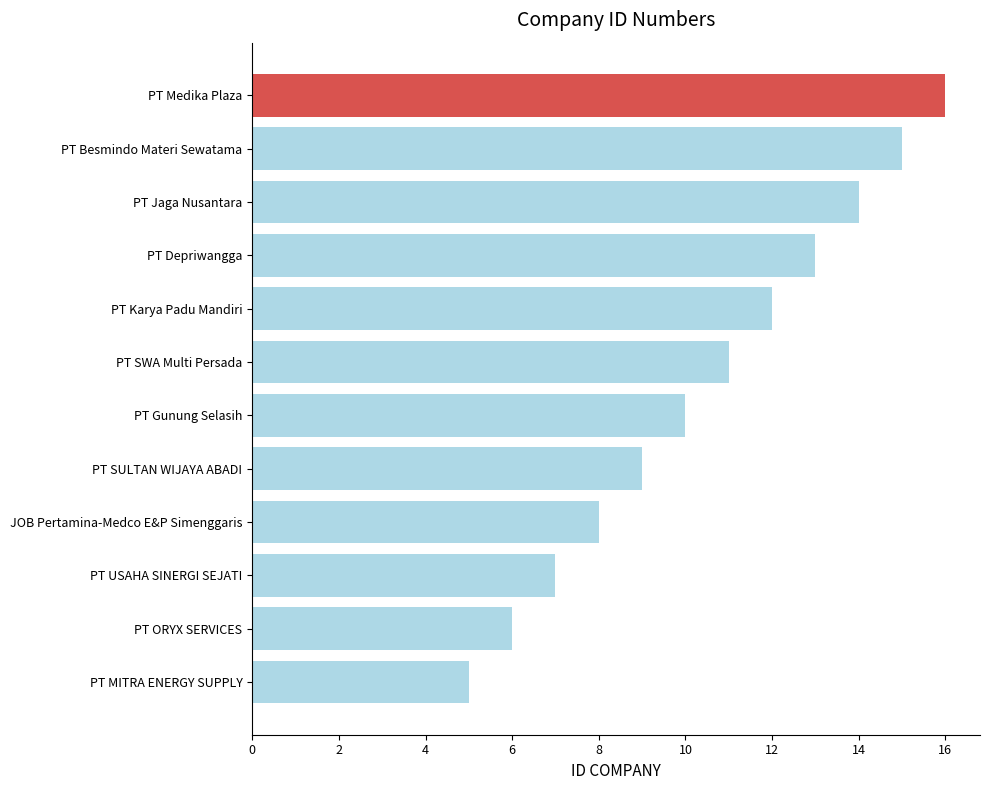

Is it true that the value at PT MITRA ENERGY SUPPLY is 5?

True